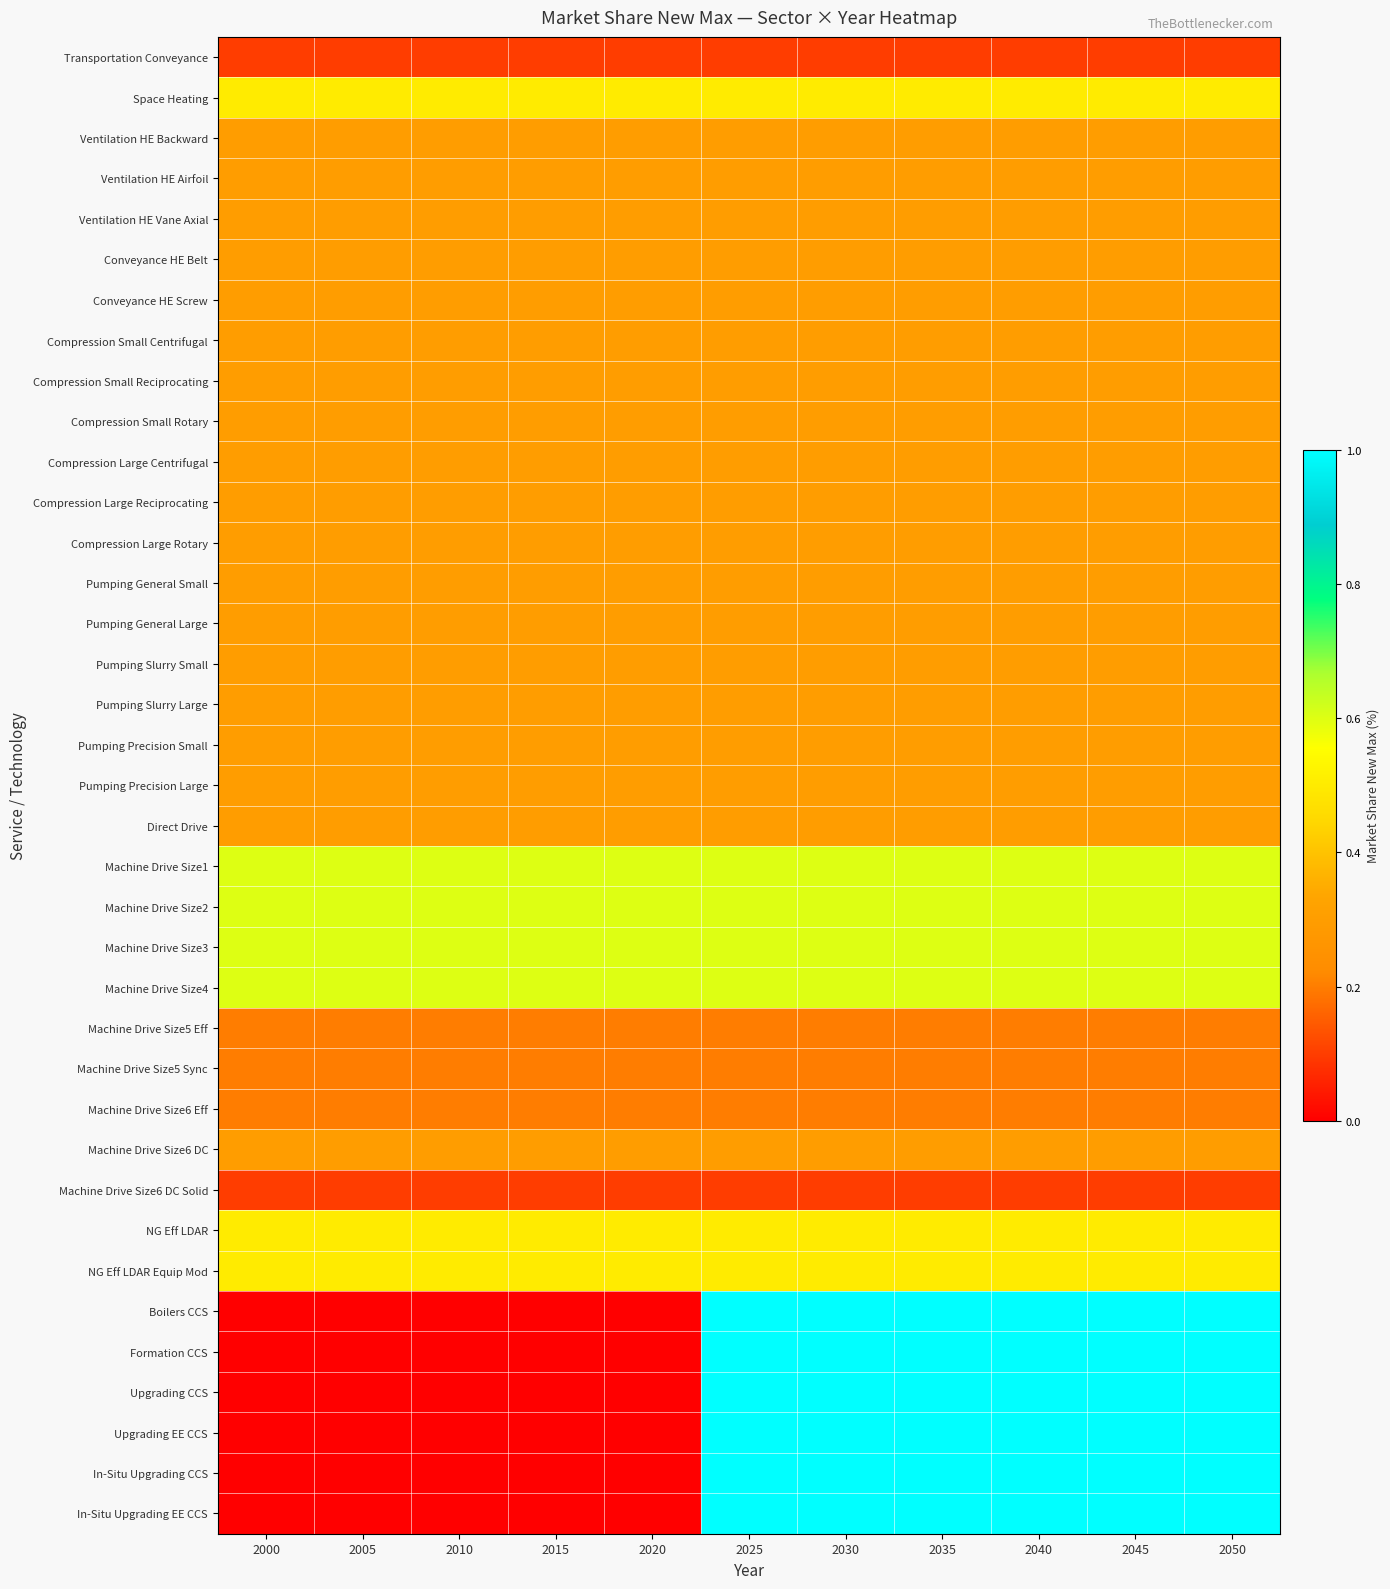

Which has a higher value, 2040 or 2025?

2040